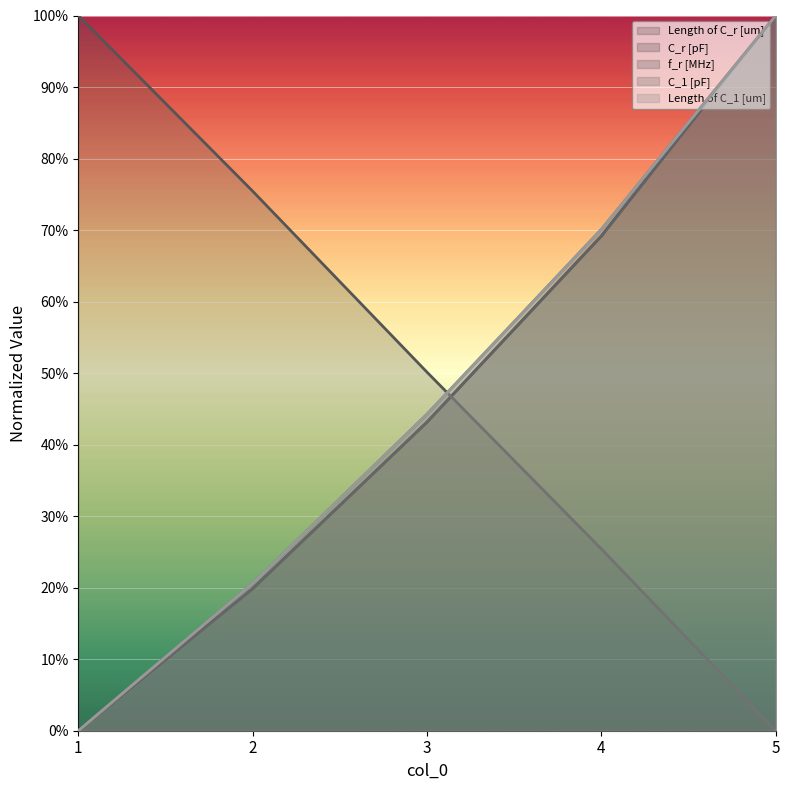

True or false: Length of C_1 [um] and C_r [pF] cross at least once.

False